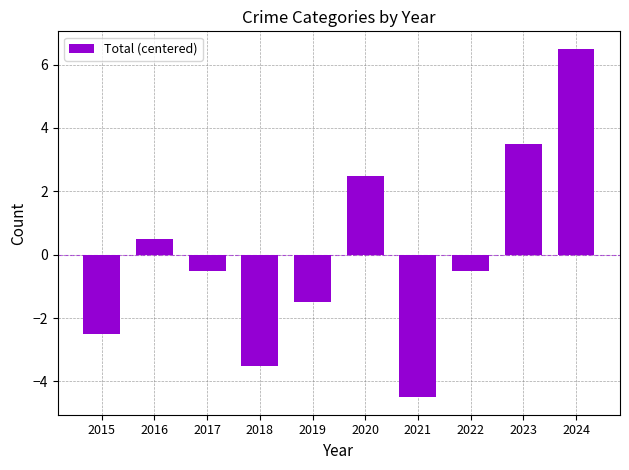

True or false: the data shows 3.5 at 2023.

True